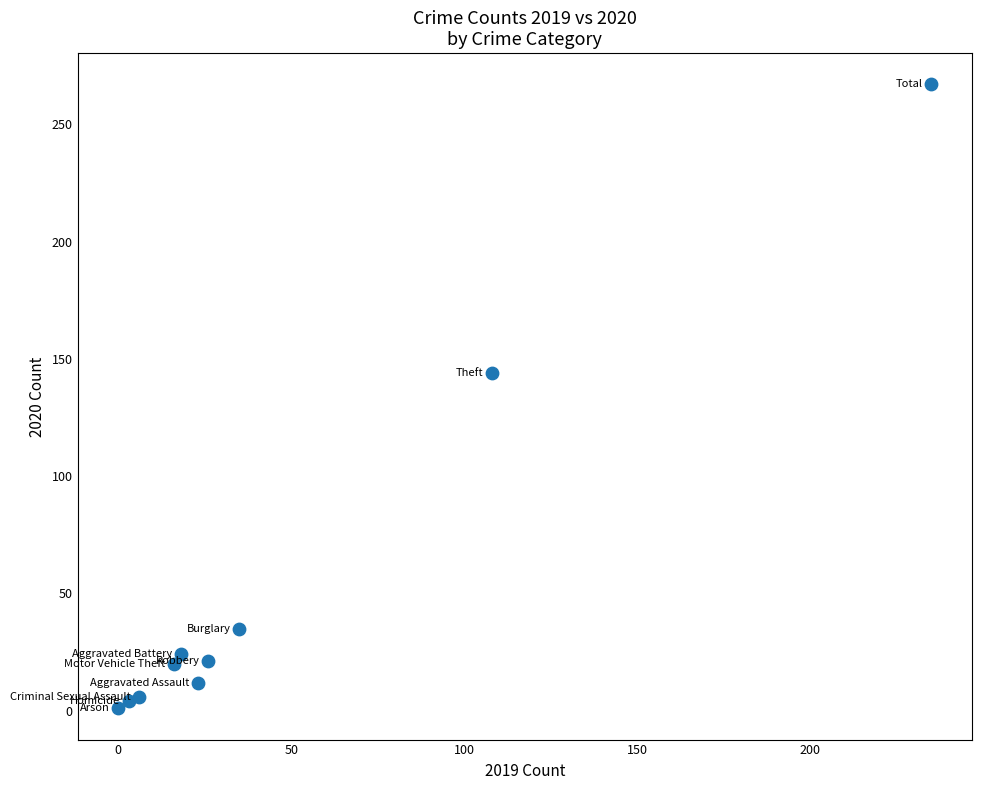

What Y value in the scatter plot is closest to 134?

144